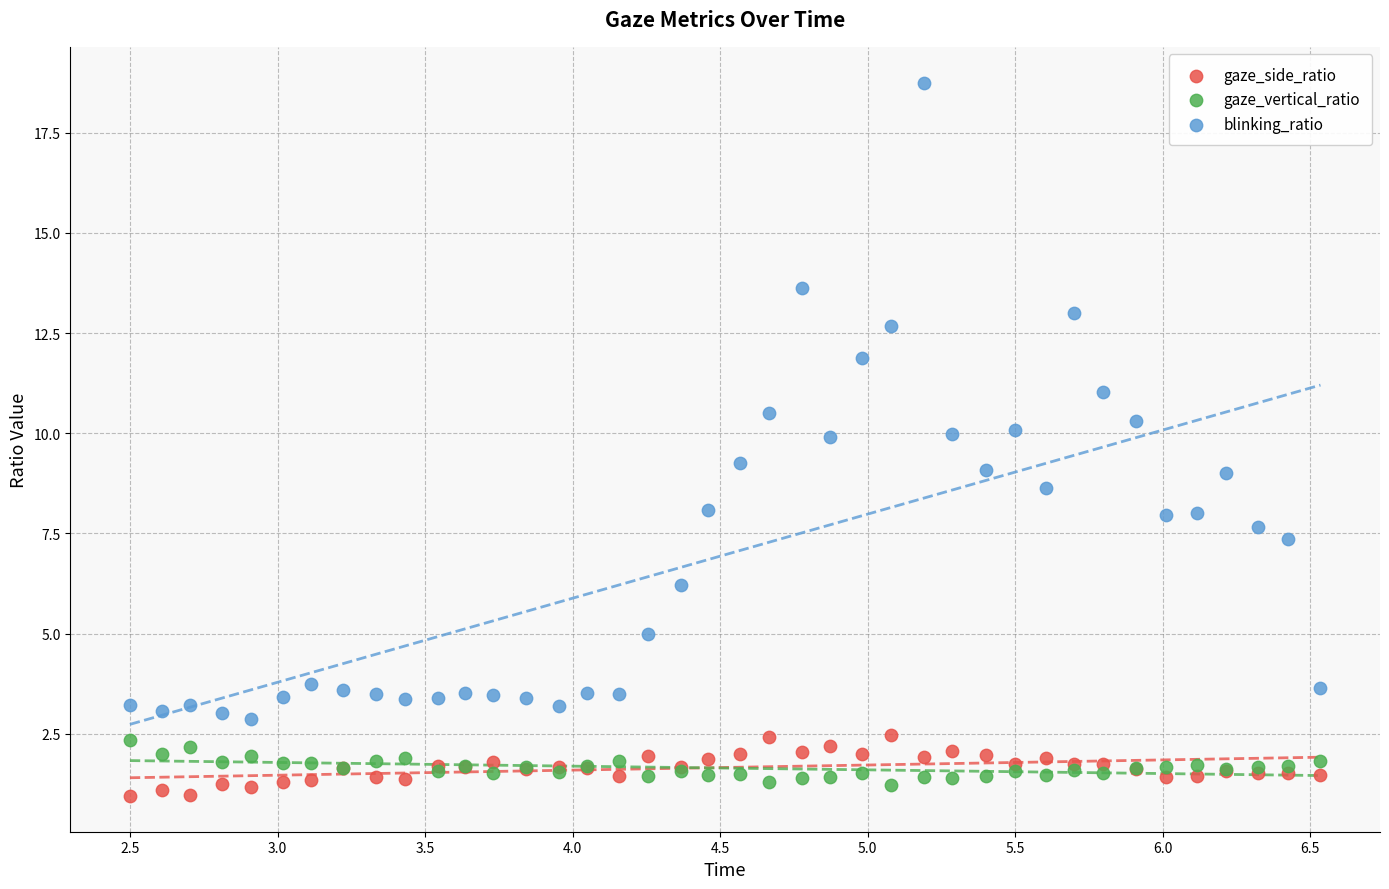

What is the X range (max minus min) for the scatter plot?

4.0